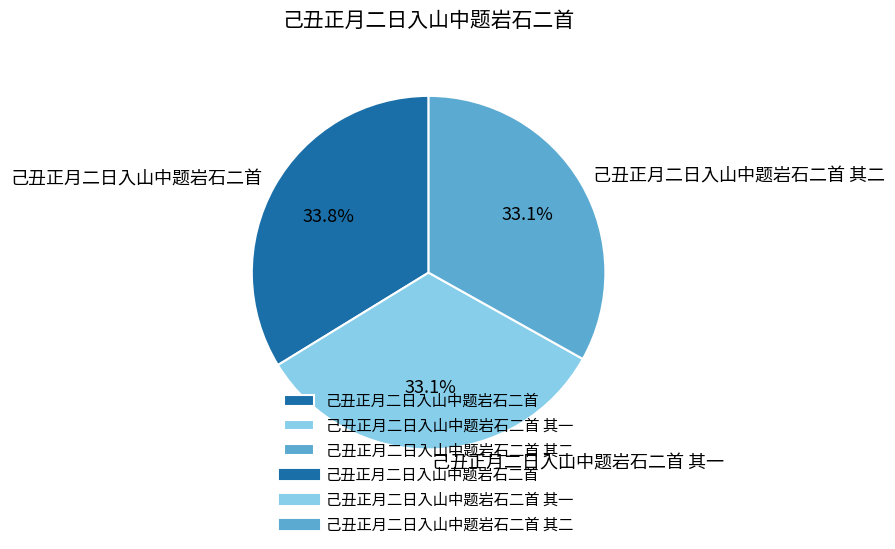

What percentage is the 己丑正月二日入山中题岩石二首 其二 slice, to the nearest percent?

33%